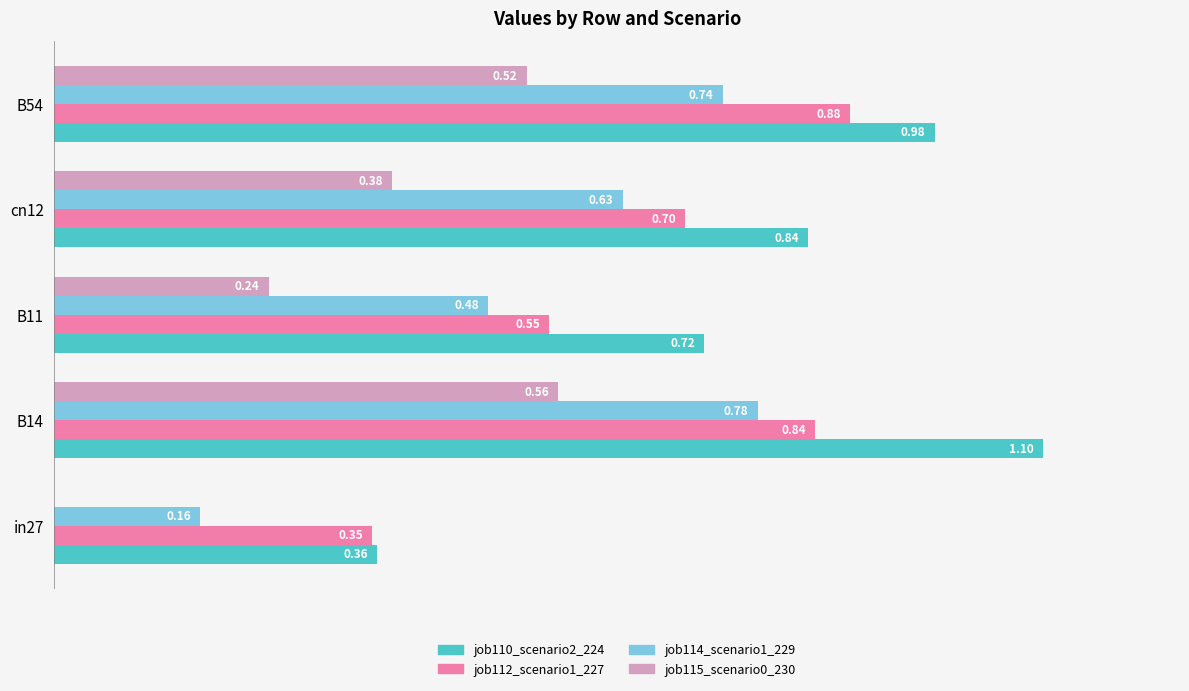

Between cn12 and B54, which series saw the biggest shift?

job112_scenario1_227